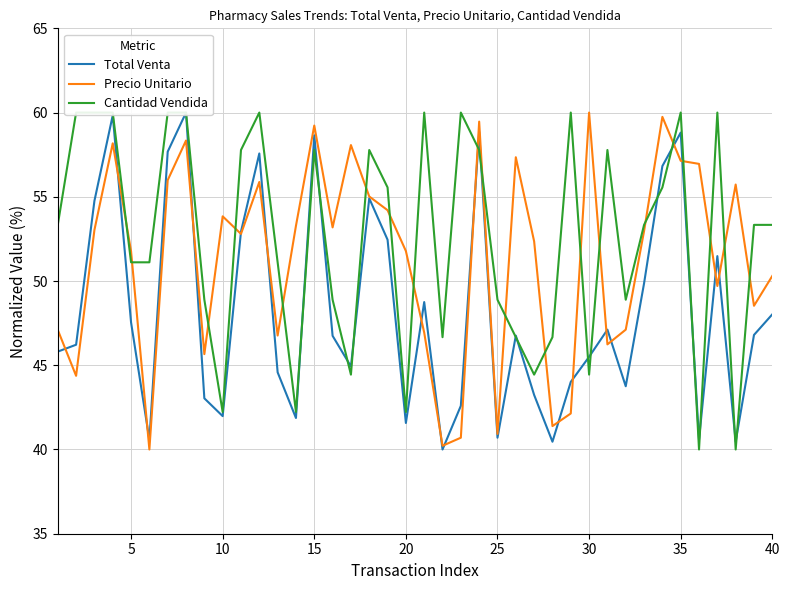

True or false: Precio Unitario has a value of 87.7 at 5.

False